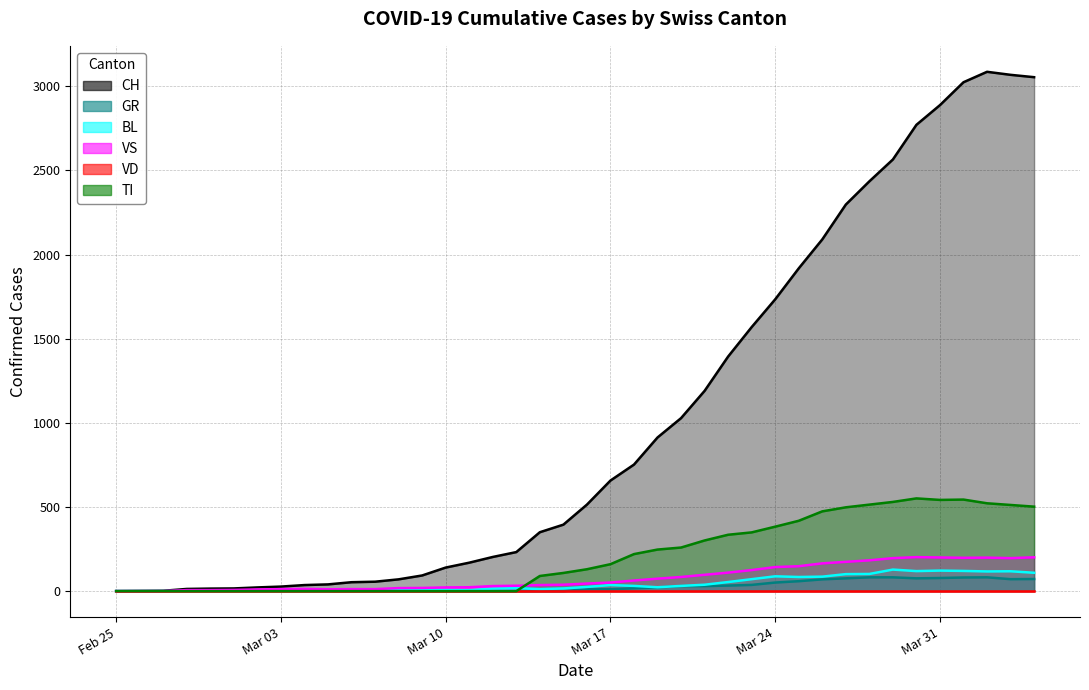

Does the chart display data point markers on the line(s)?

No